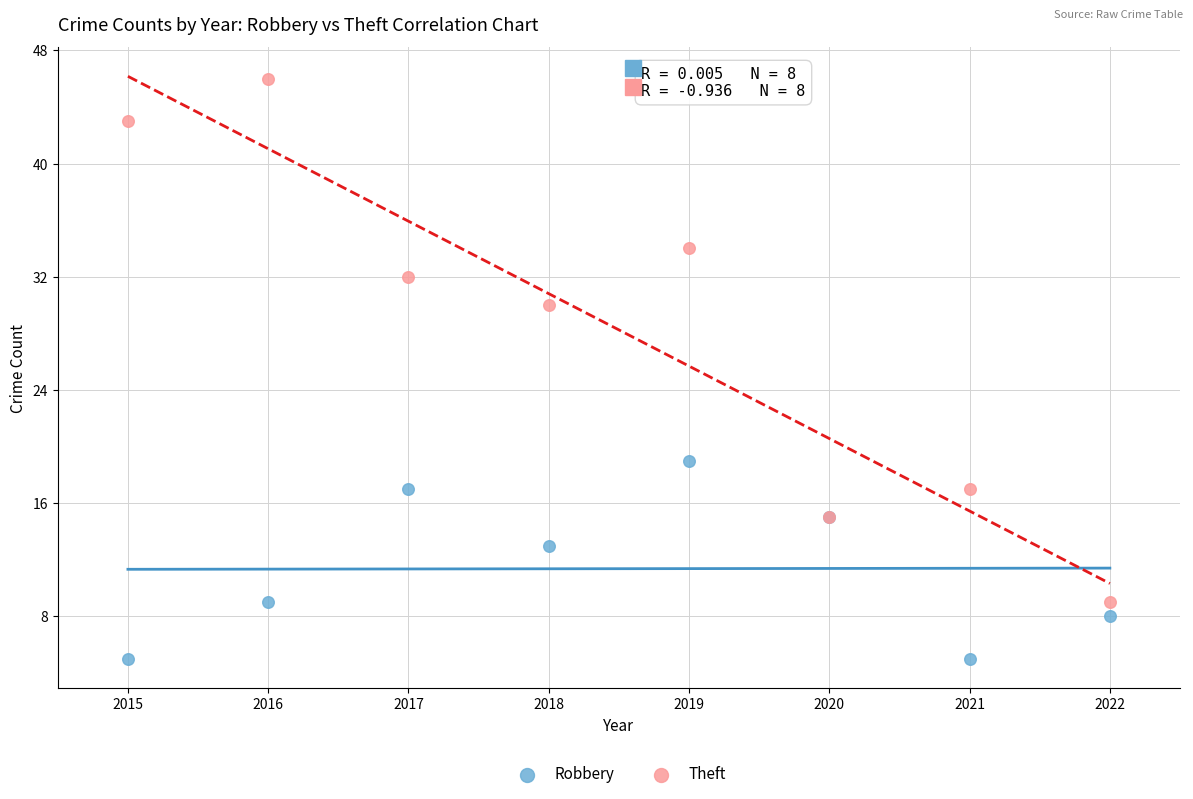

Which series contains the lowest Y value?

Robbery